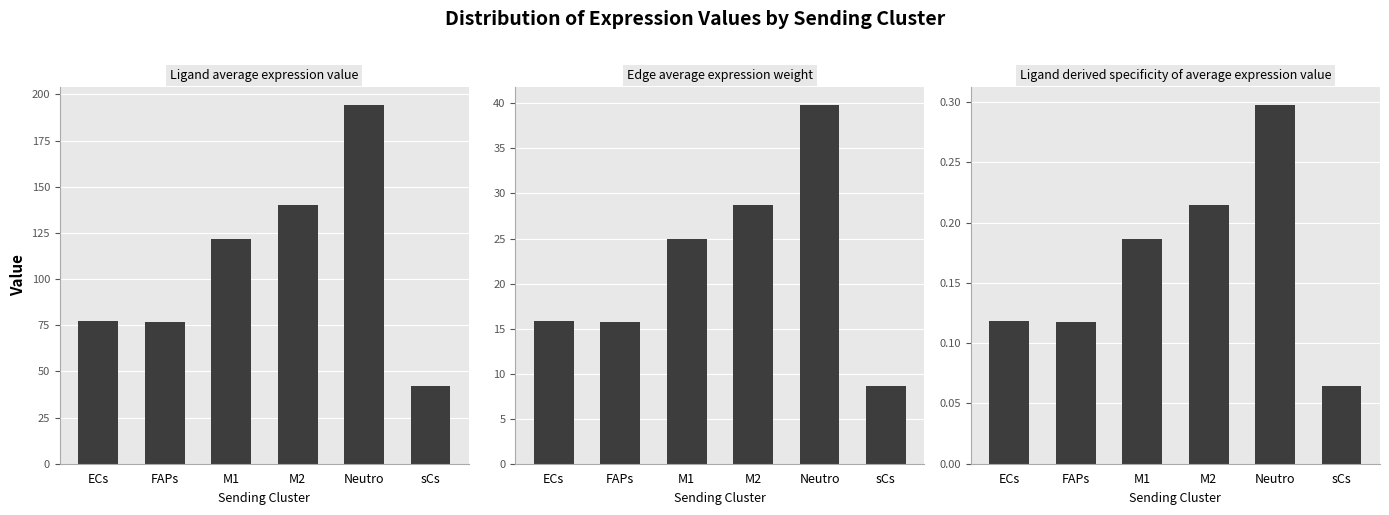

What is the sum of all Ligand average expression value values?

652.8